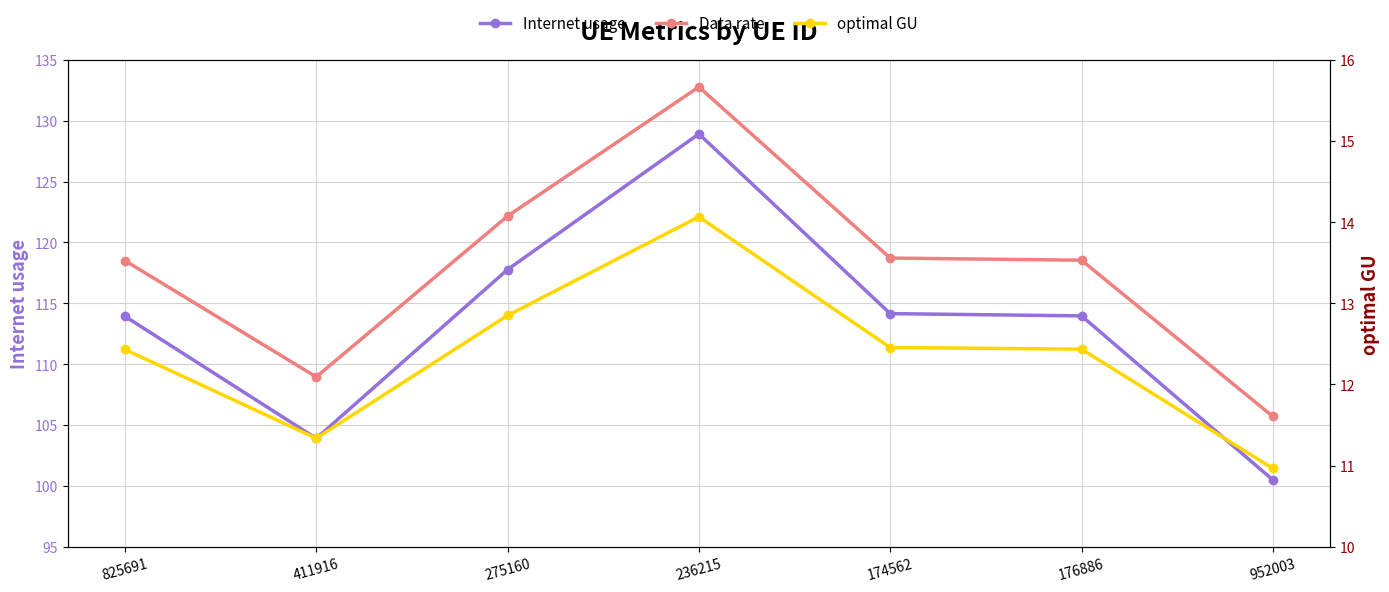

At which label does Data rate (scaled) reach its peak?

236215